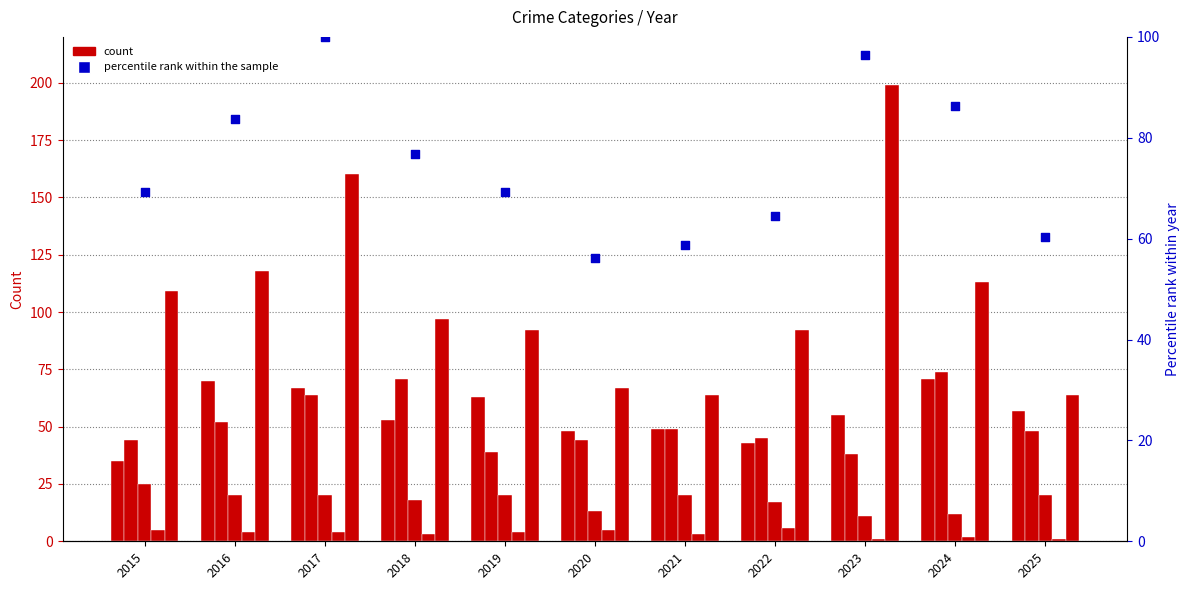

Which series reaches the maximum Y coordinate?

Robbery